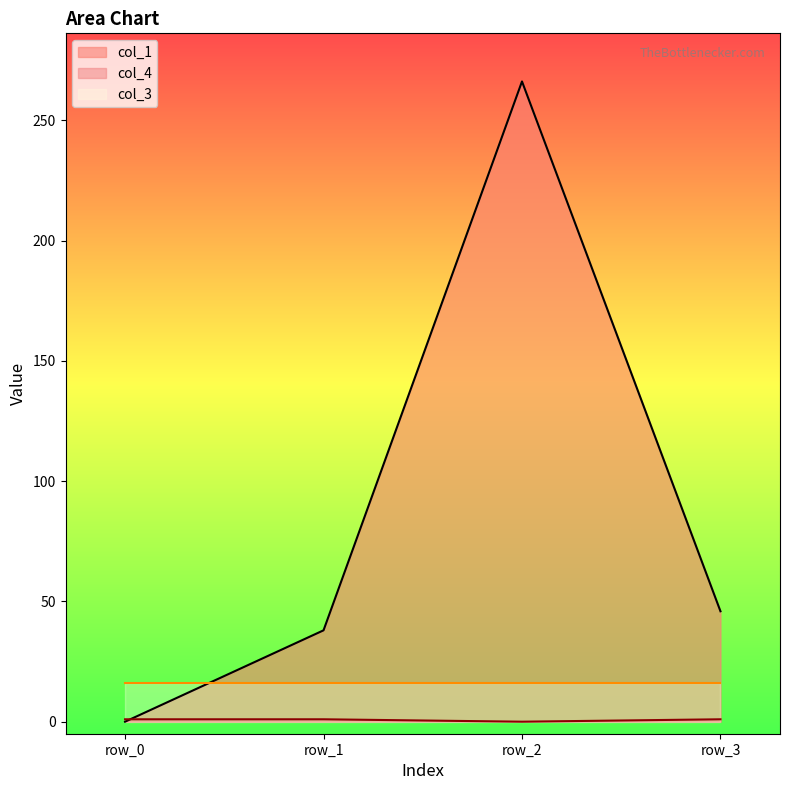

Which series has the largest total across all categories?

col_1